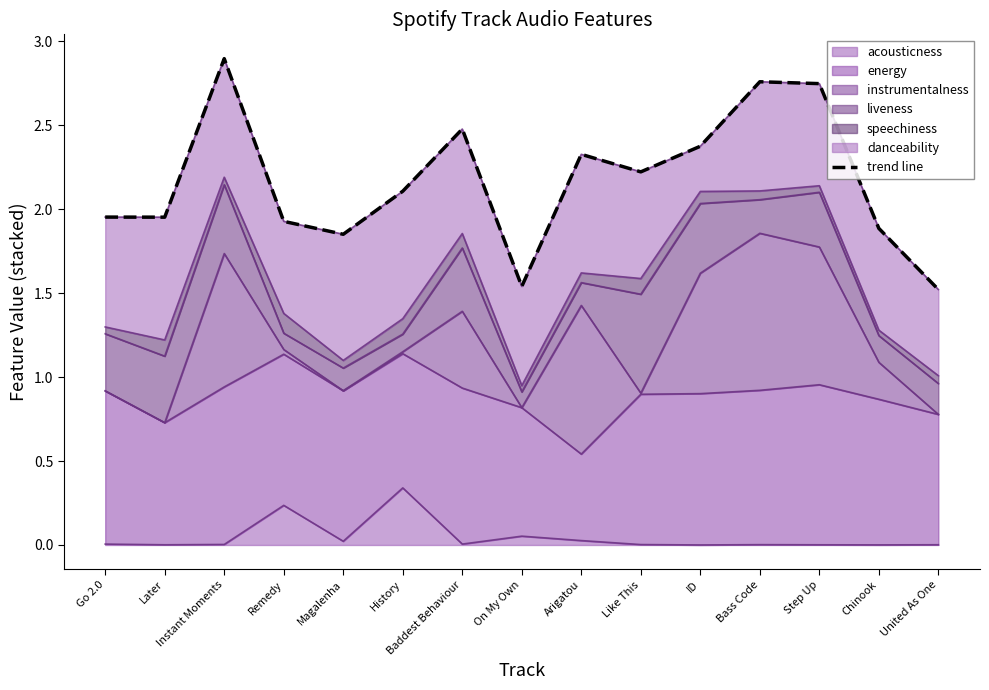

What is the label of the 8th point from the right?

On My Own